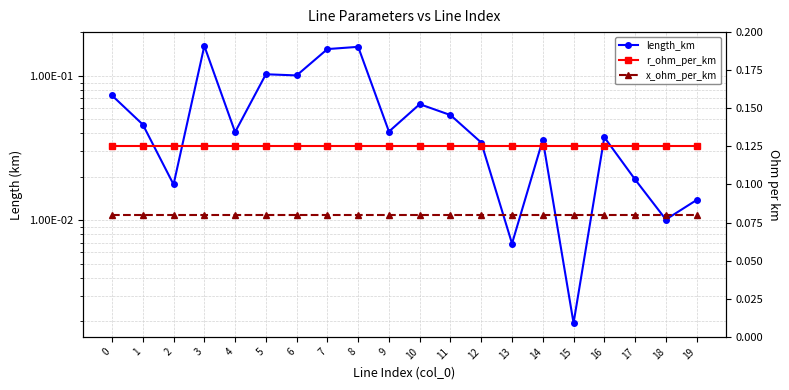

At which category does length_km reach its first local valley?

2